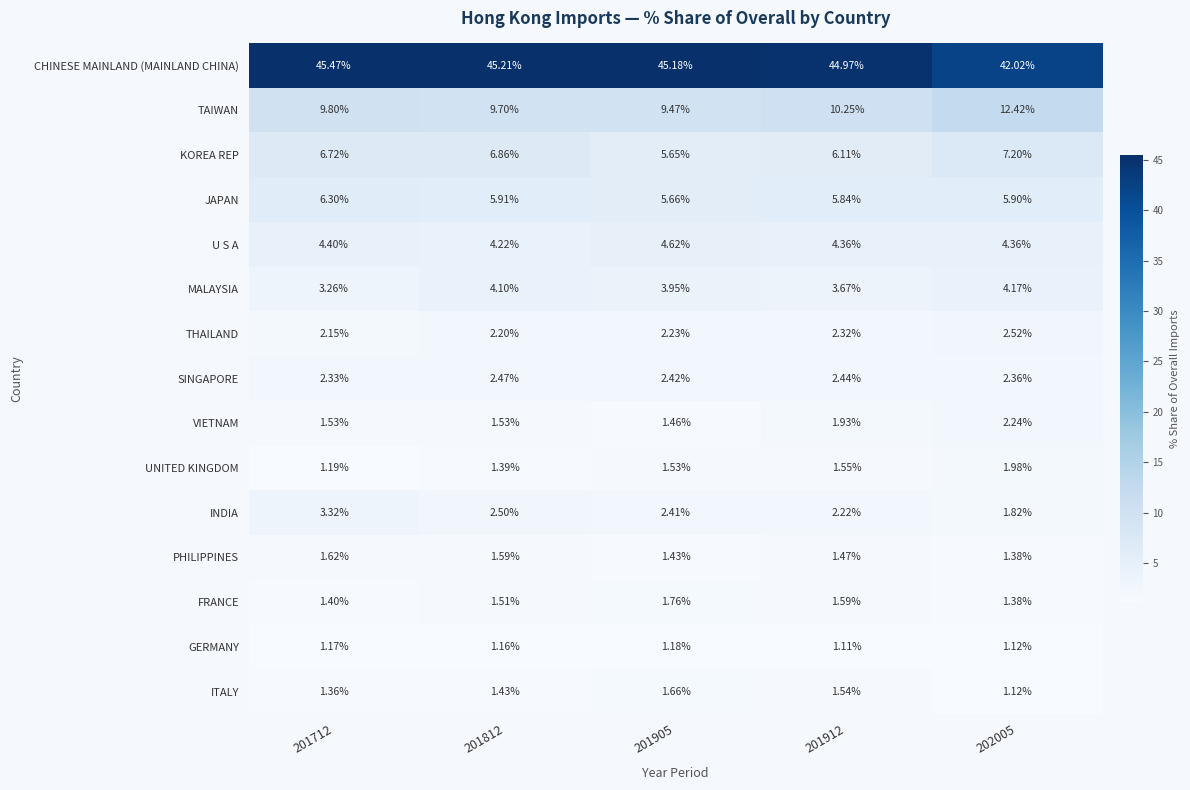

Between 201712 and 202005, which series saw the biggest shift?

CHINESE MAINLAND (MAINLAND CHINA)